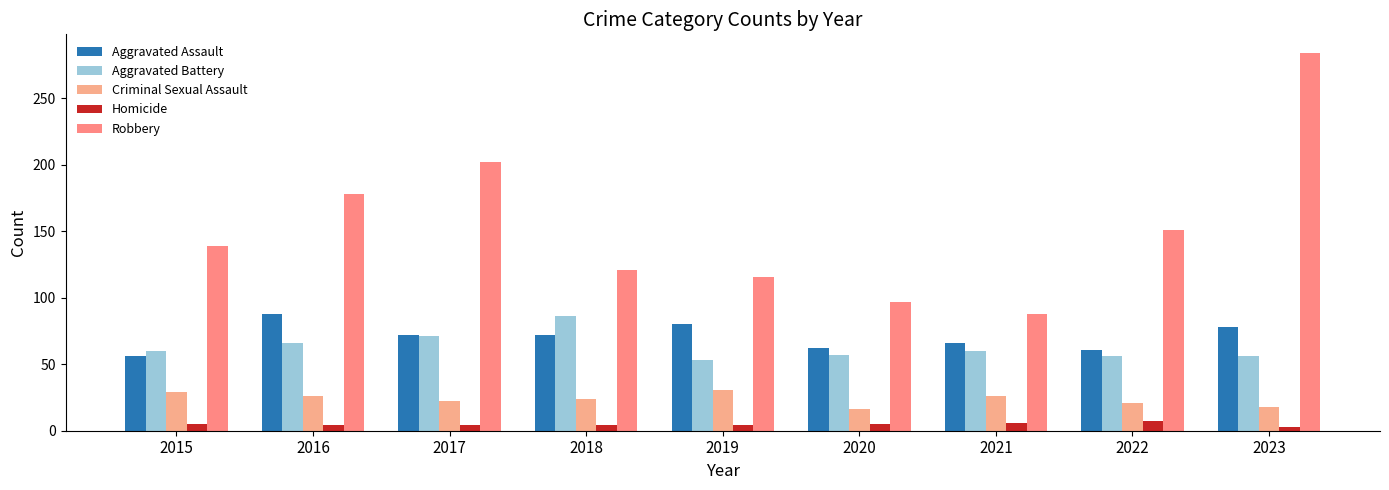

Which series has the widest spread of values?

Robbery